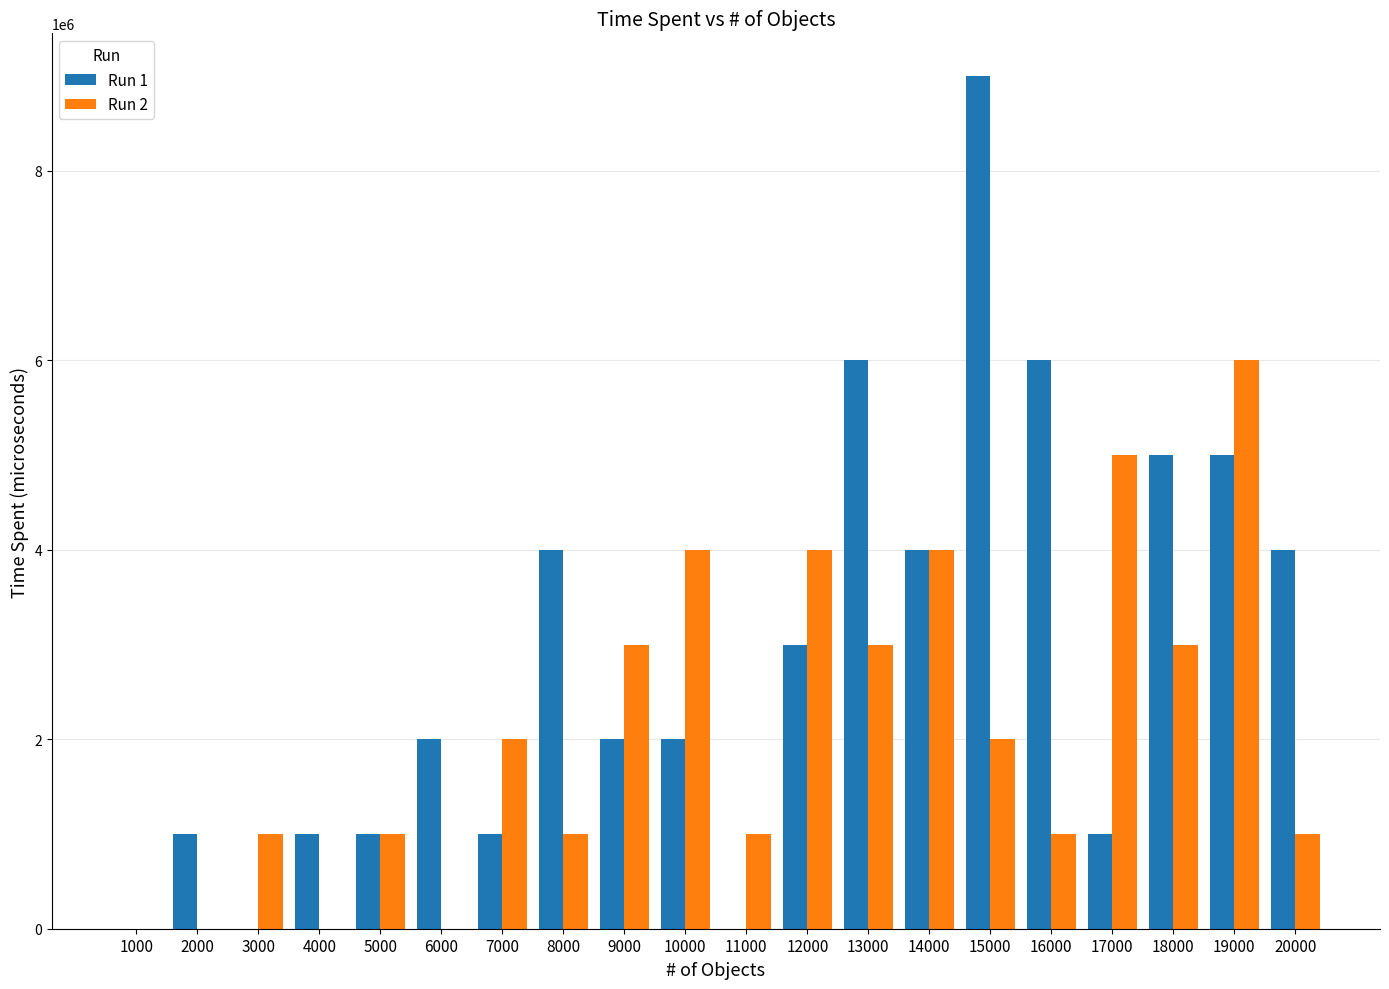

Between 3000 and 13000, which series saw the biggest shift?

Run 1